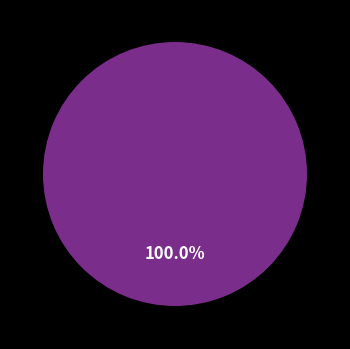

Is there a majority slice in this chart?

Yes